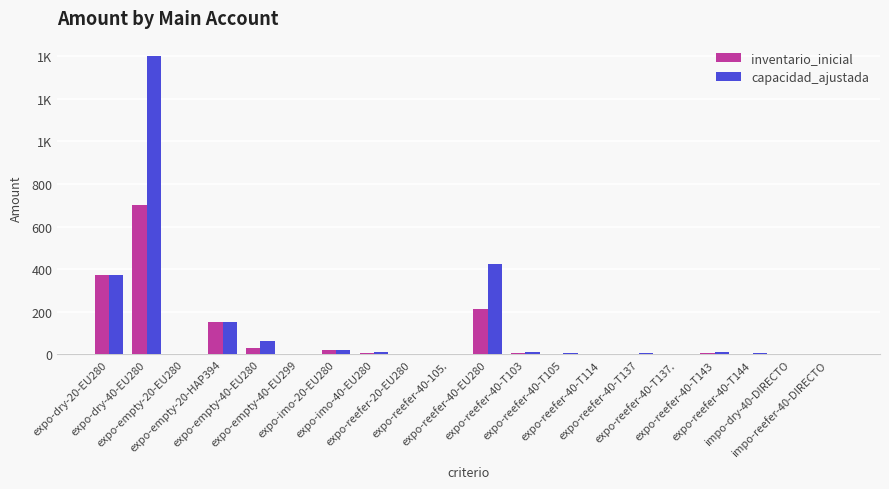

What are all the series names shown in the legend?

inventario_inicial, capacidad_ajustada